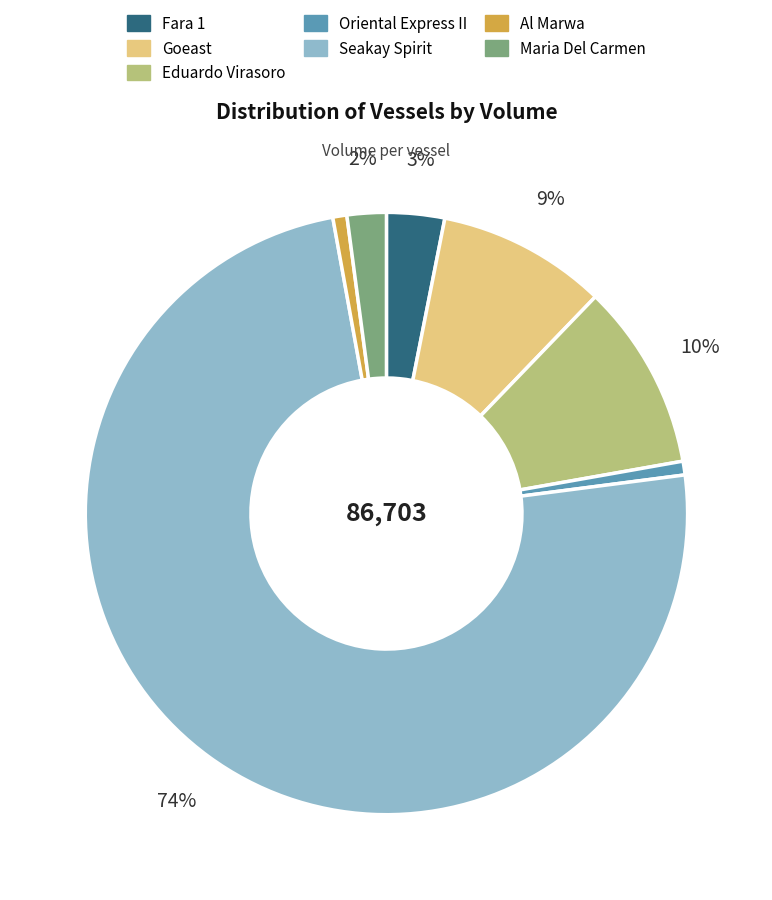

Between Goeast and Eduardo Virasoro, which is larger?

Eduardo Virasoro